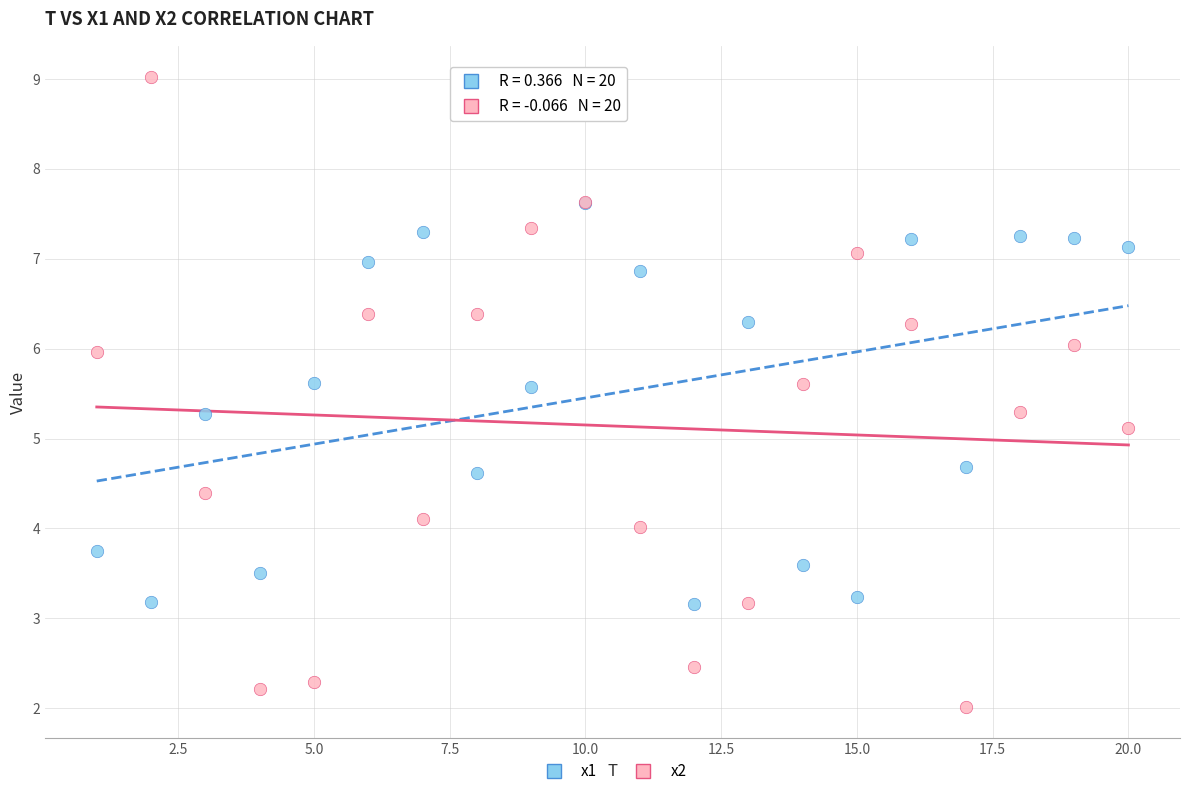

Which series reaches the minimum Y coordinate?

x2